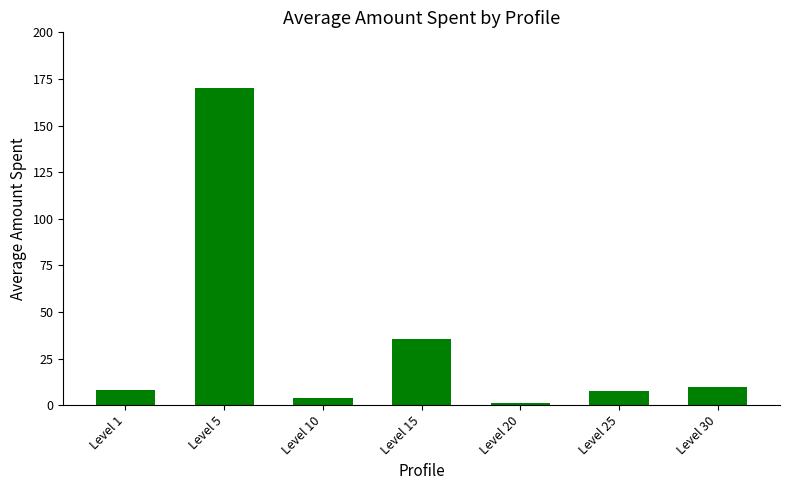

Count the number of values greater than 8.

4